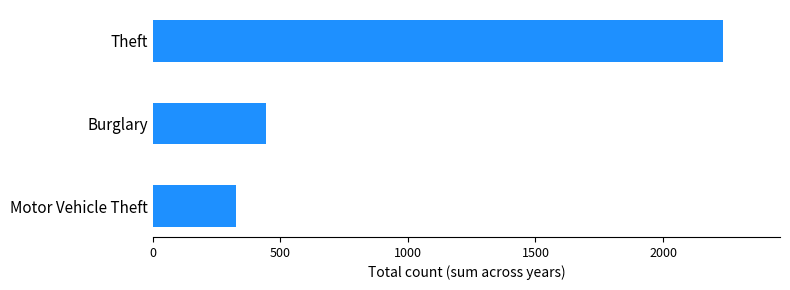

Reading top to bottom, list all the values displayed in this chart.

2235	444	325